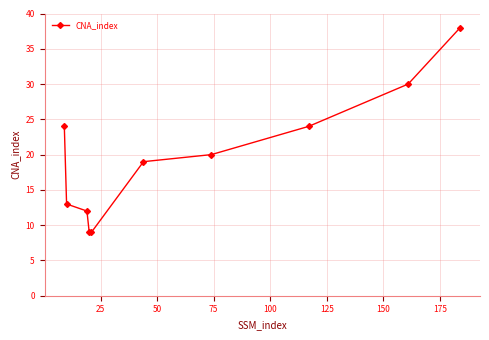

What is the average value?

20